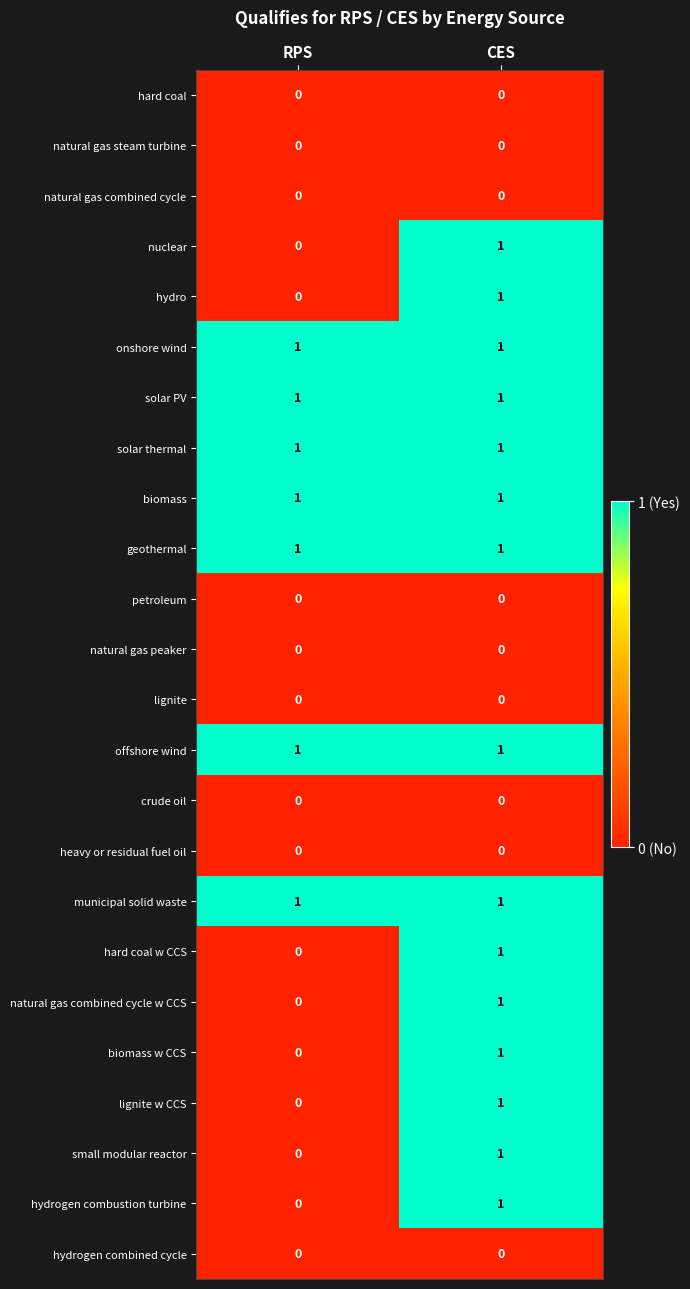

At which label does hydrogen combustion turbine reach its peak?

CES